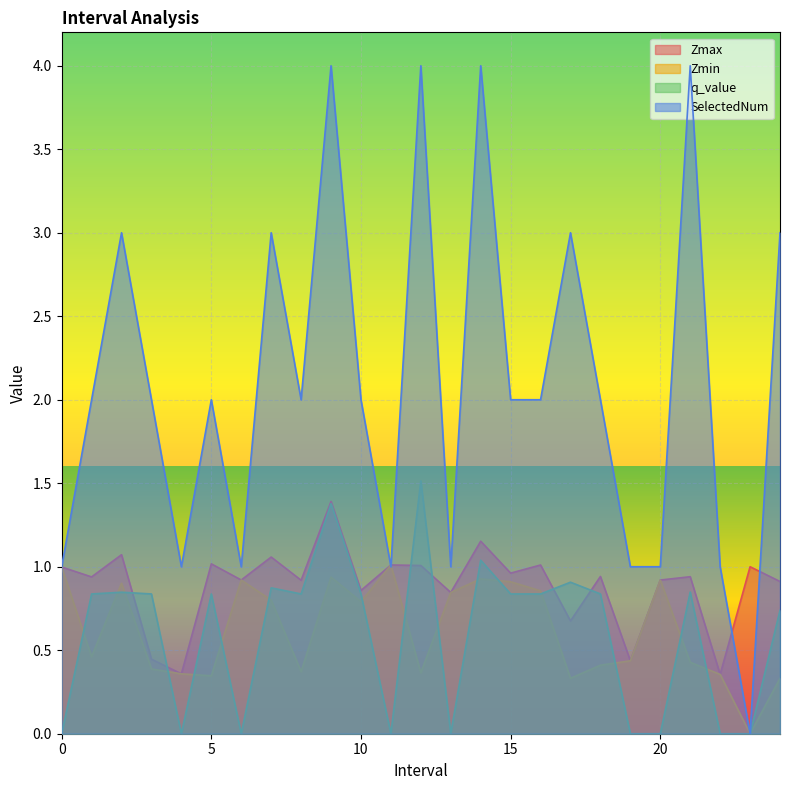

What is the difference between the second highest and second lowest values in the SelectedNum series?

3.0